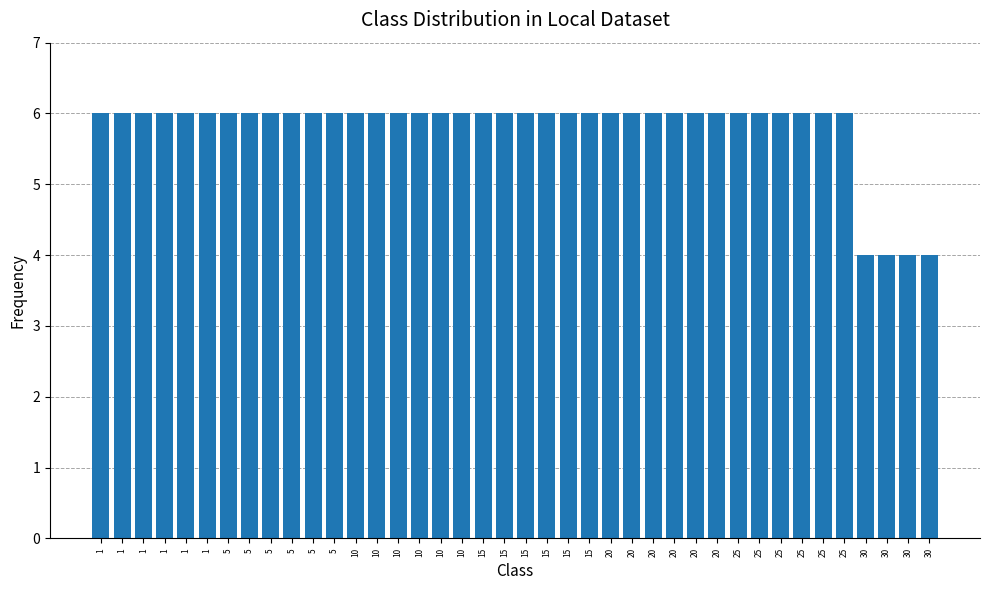

How many distinct data groups are displayed?

1